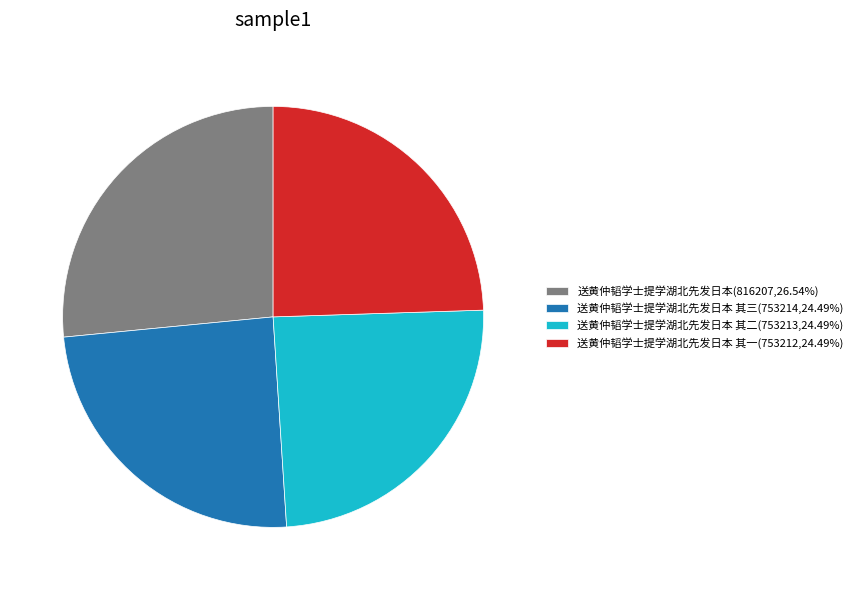

Combined, do 送黄仲韬学士提学湖北先发日本 其三(753214,24.49%) and 送黄仲韬学士提学湖北先发日本 其二(753213,24.49%) account for over 50%?

No